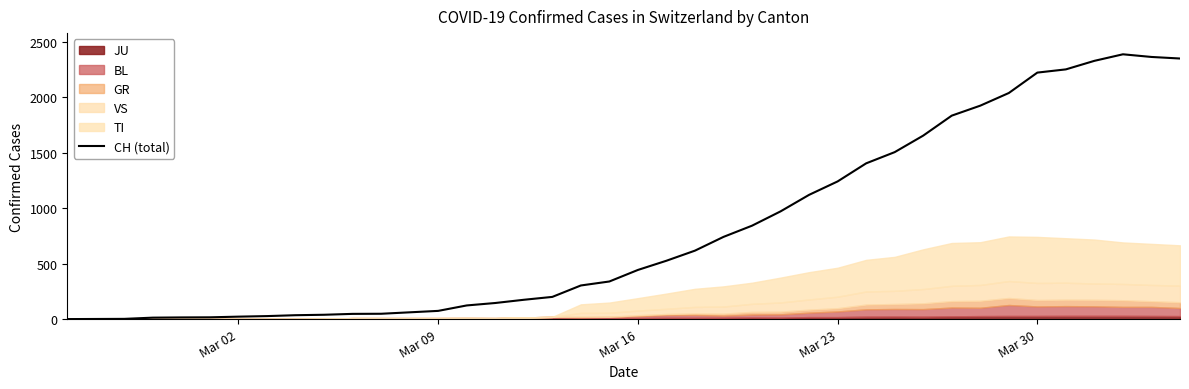

What is the maximum value for CH (total)?

2387